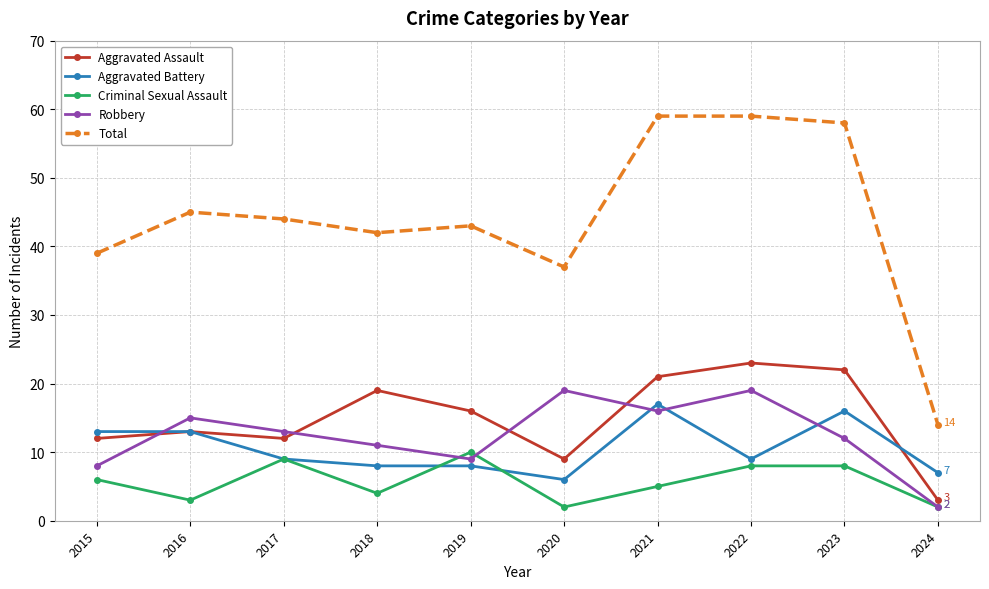

What is the maximum value for Criminal Sexual Assault?

10